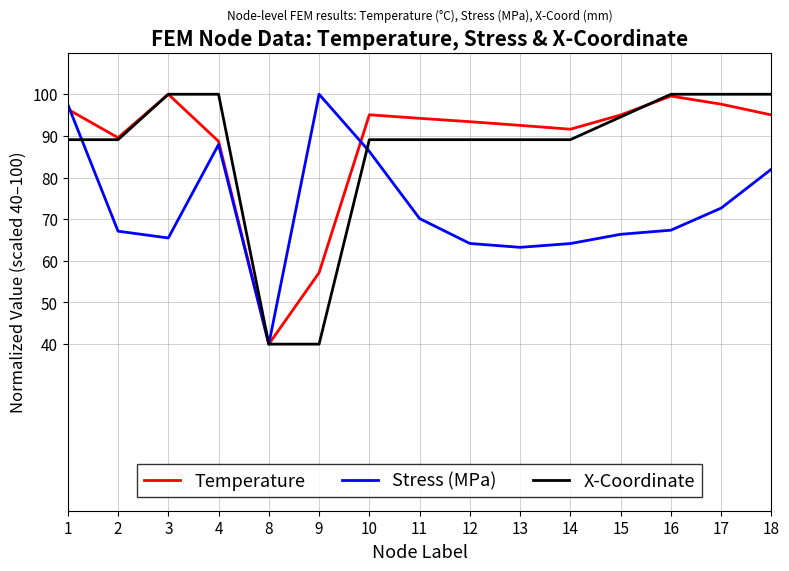

What is the difference between the maximum and minimum values in the Stress (MPa) series?

60.0